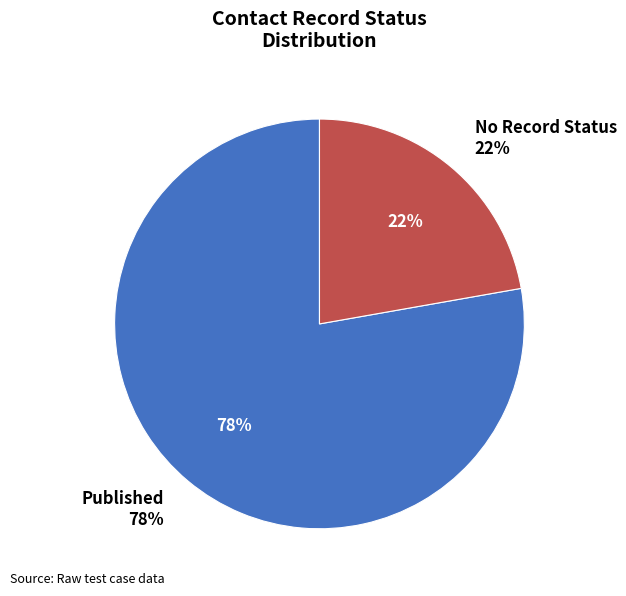

What is the ratio of the value at Published to the value at No recordStatus?

3.5